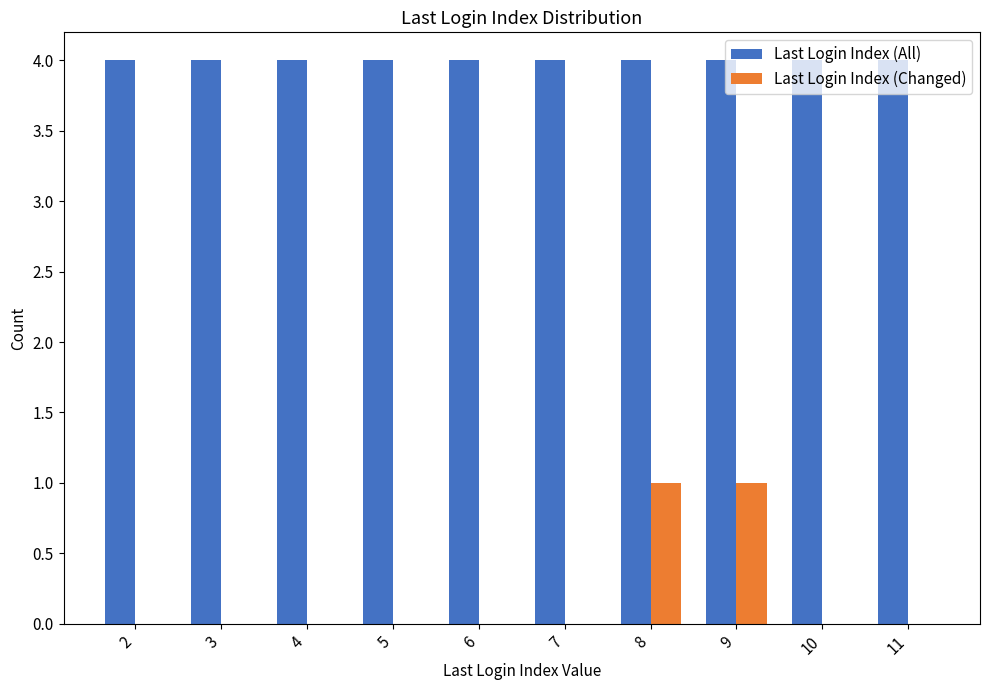

Is the value of Last Login Index (All) at 10 greater than the value of Last Login Index (Changed) at 4?

Yes